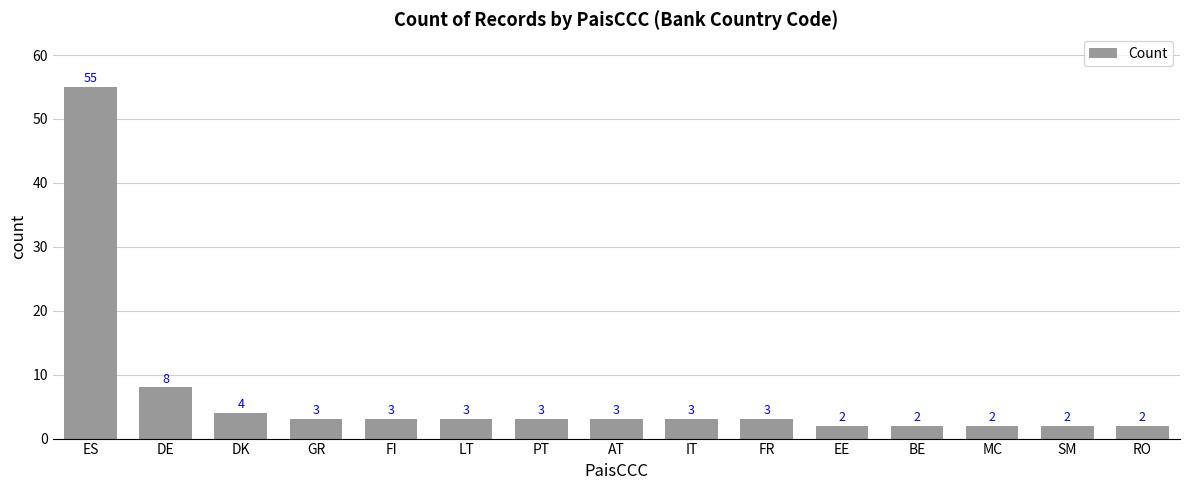

What is the greatest value displayed?

55